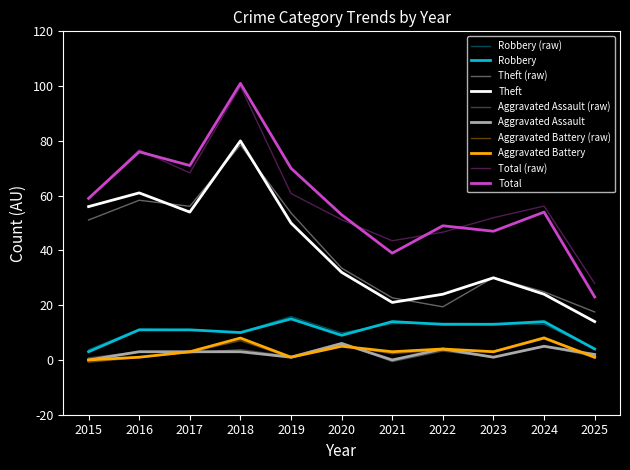

What is the value of the Theft point at the 10th from the left?

24